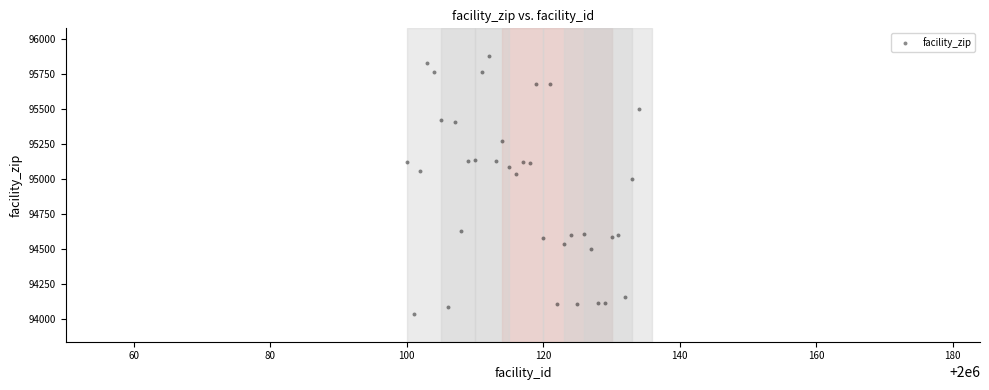

What Y value in the scatter plot is closest to 94957?

95000